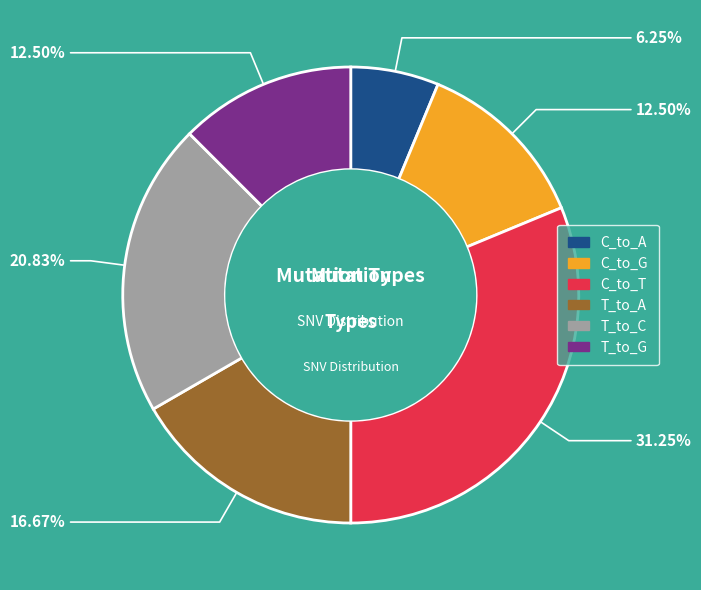

What percentage do C_to_G and T_to_C together represent?

33.3%